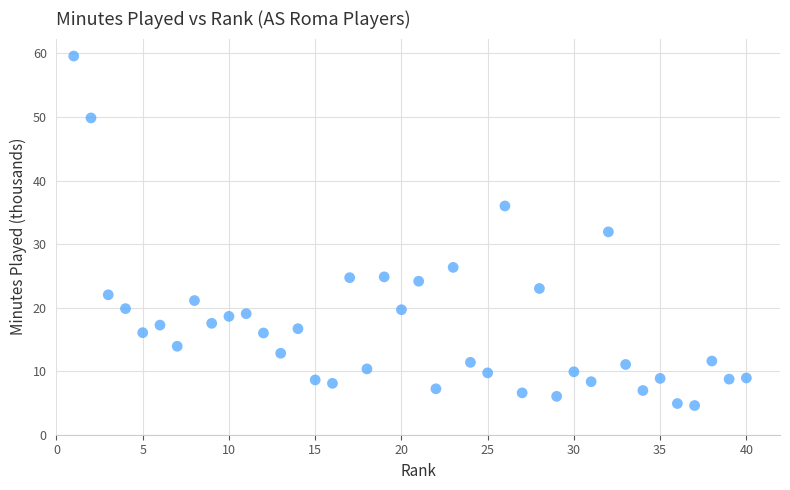

What is the range of X values (max minus min)?

39.0